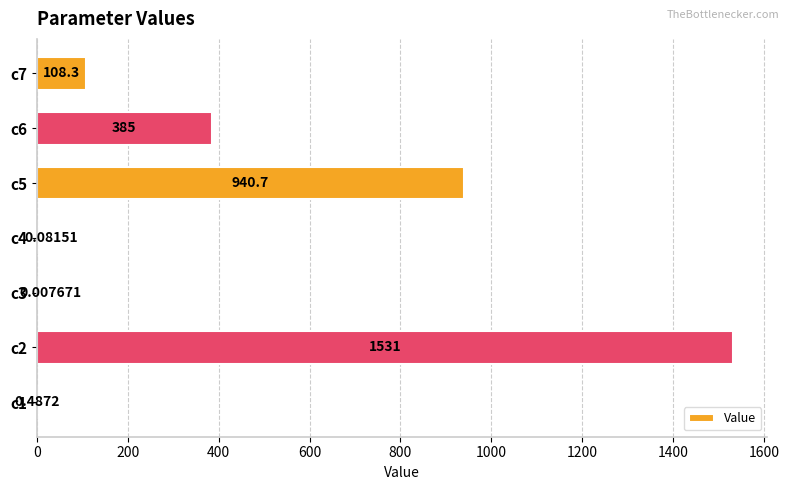

How many values exceed 108?

4